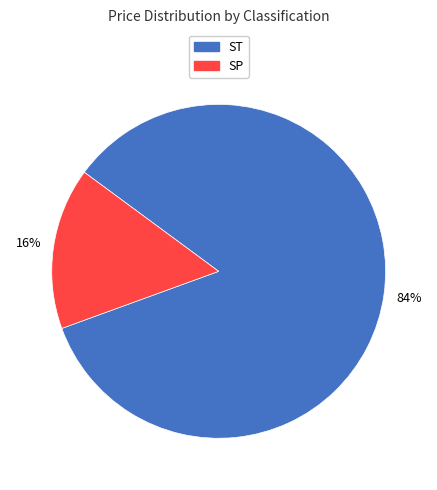

To the nearest percent, what is the average slice percentage?

50%